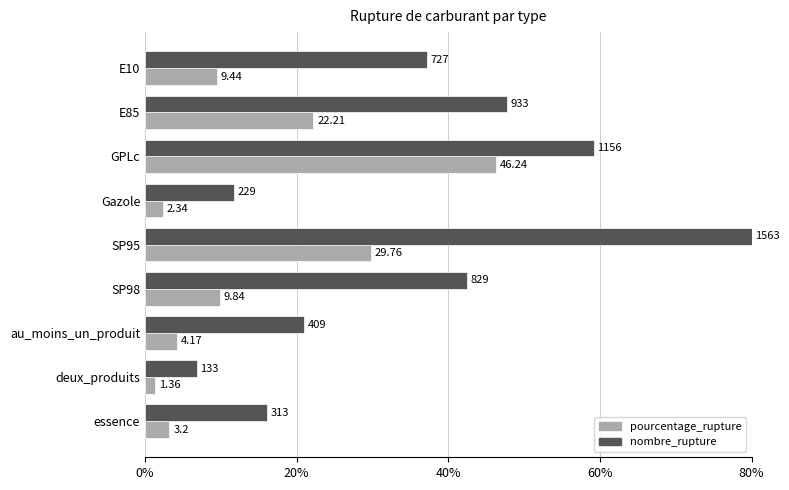

Which series has the largest range (max minus min)?

nombre_rupture